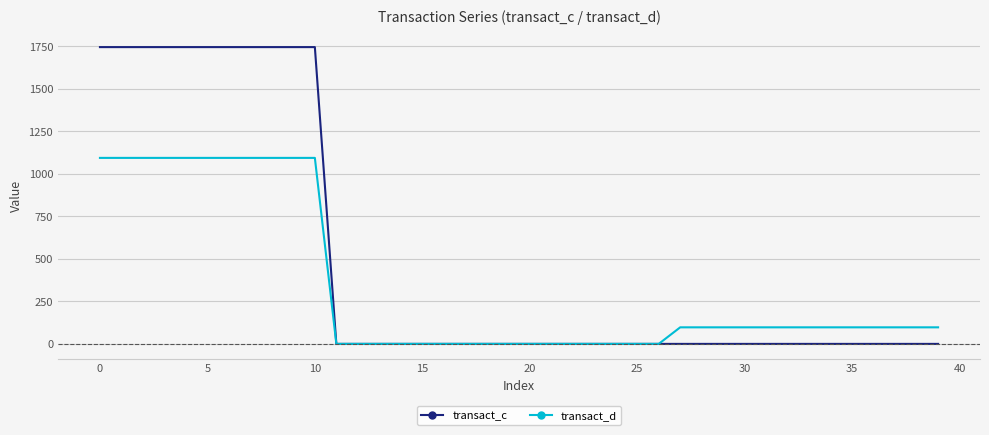

Which series has the largest range (max minus min)?

transact_c